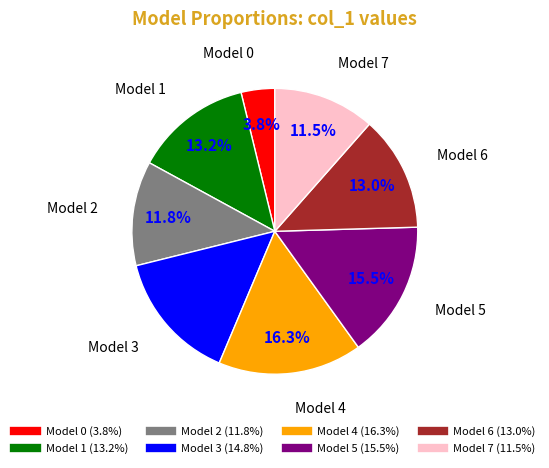

What percentage do Model 3 and Model 1 together represent?

28.0%